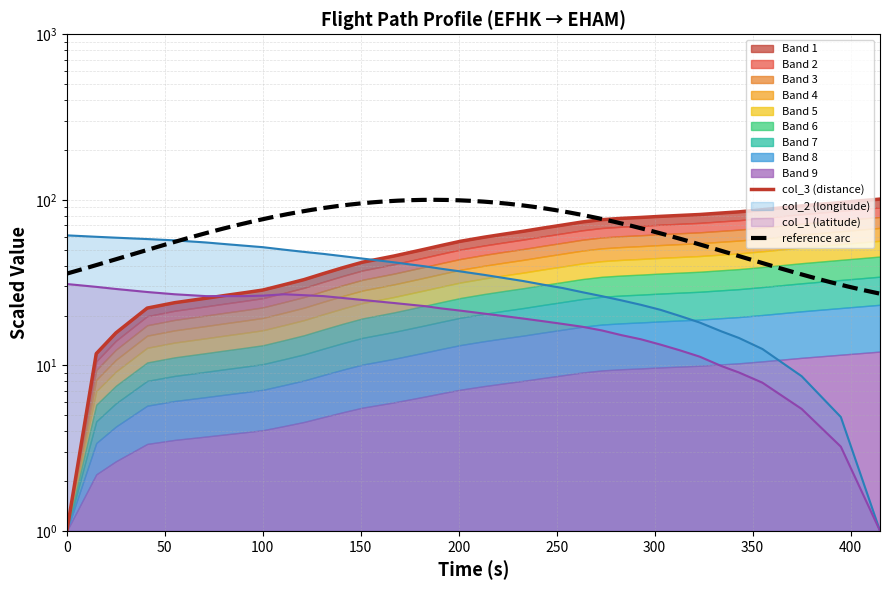

What is the approximate value of col_3 at 293?

78.3